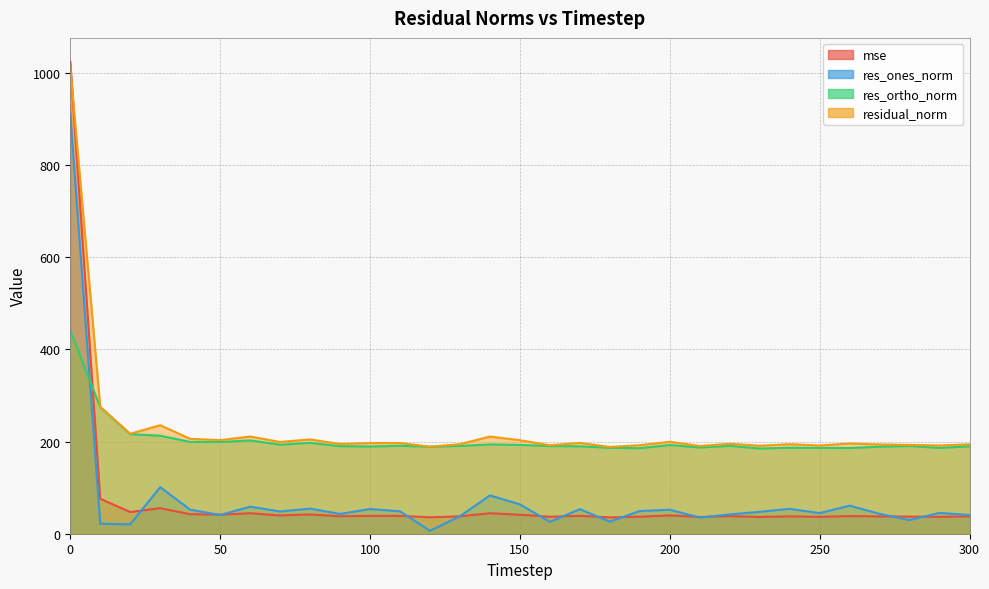

List the series in order of their peak value, lowest first.

res_ortho_norm, res_ones_norm, residual_norm, mse